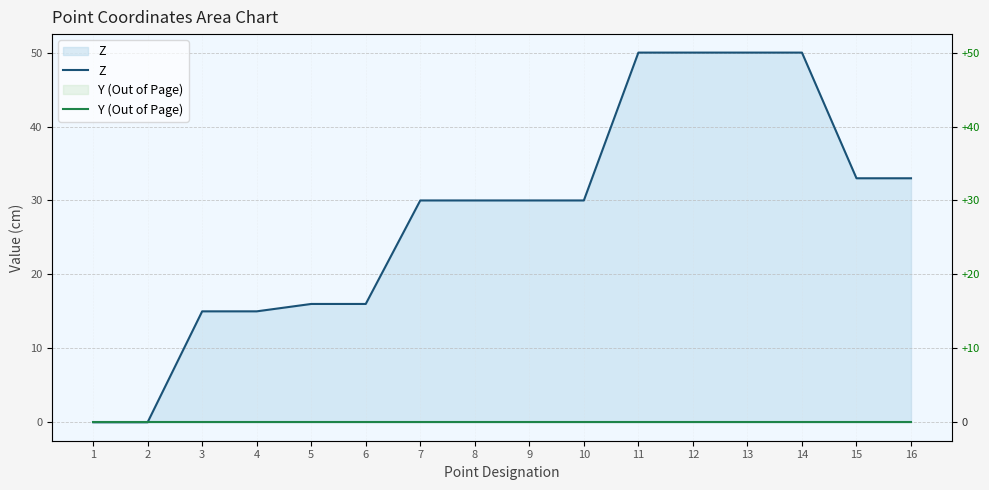

How many values in the Z series exceed 30?

6